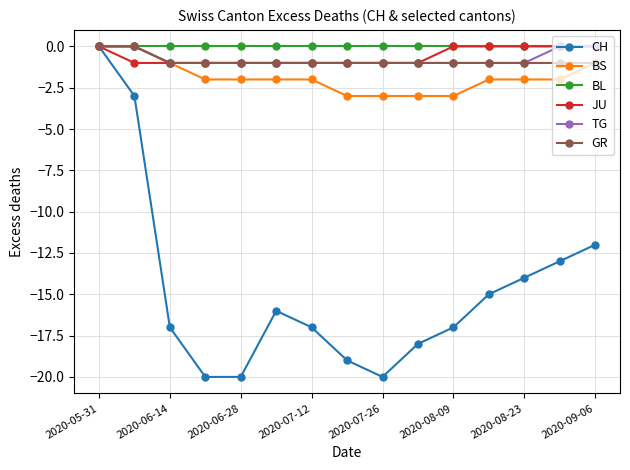

What is the value of the JU point at the 8th from the left?

-1